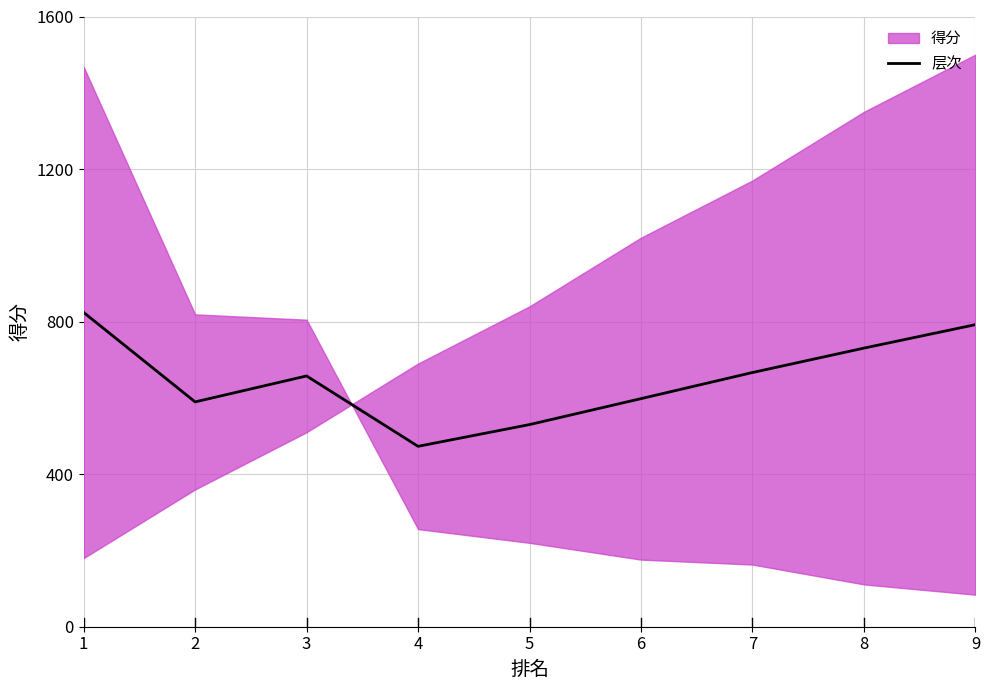

What is the difference between the values at 7 and 9?

125.5